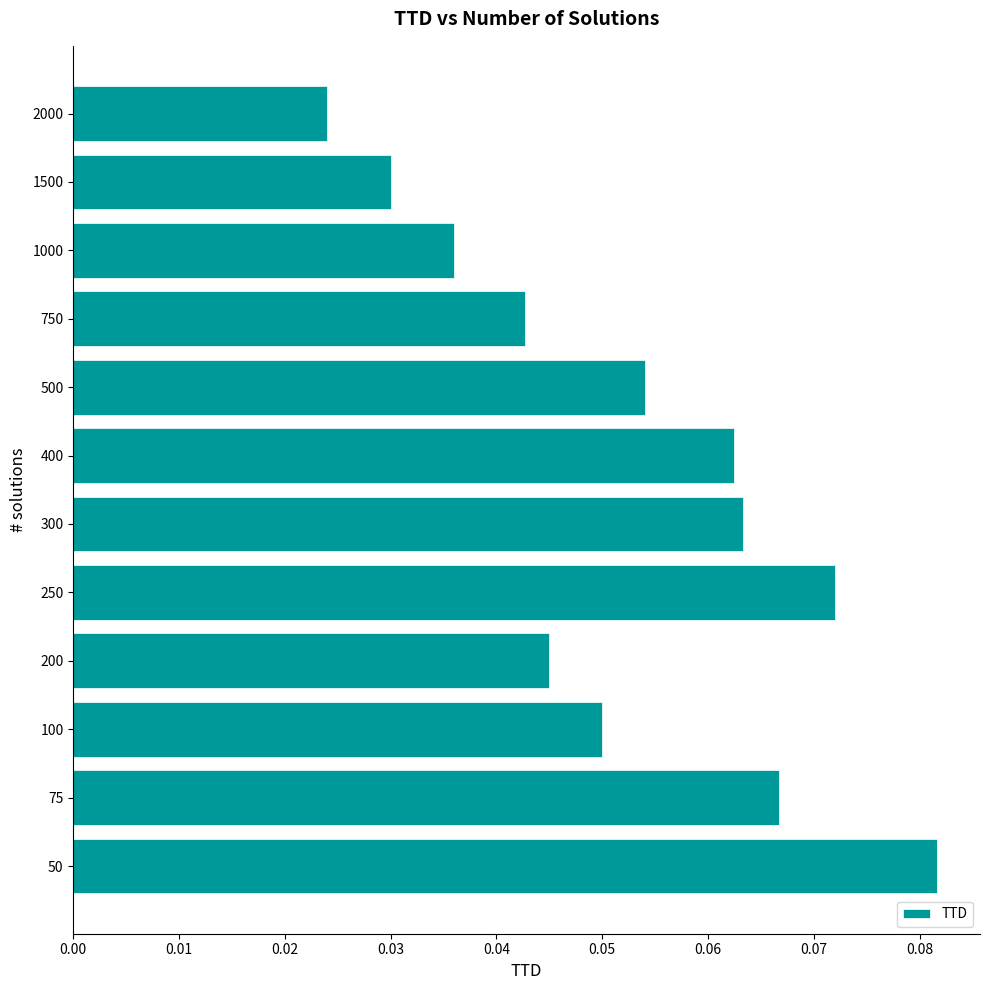

Between 1500 and 250, which is larger?

250